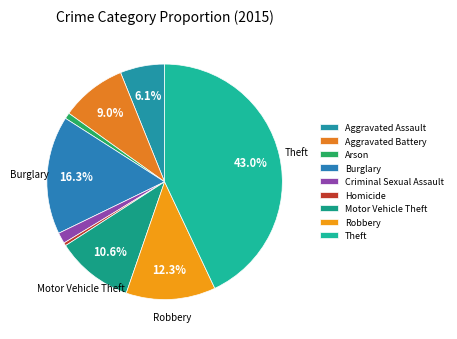

Which slice is the largest?

Theft